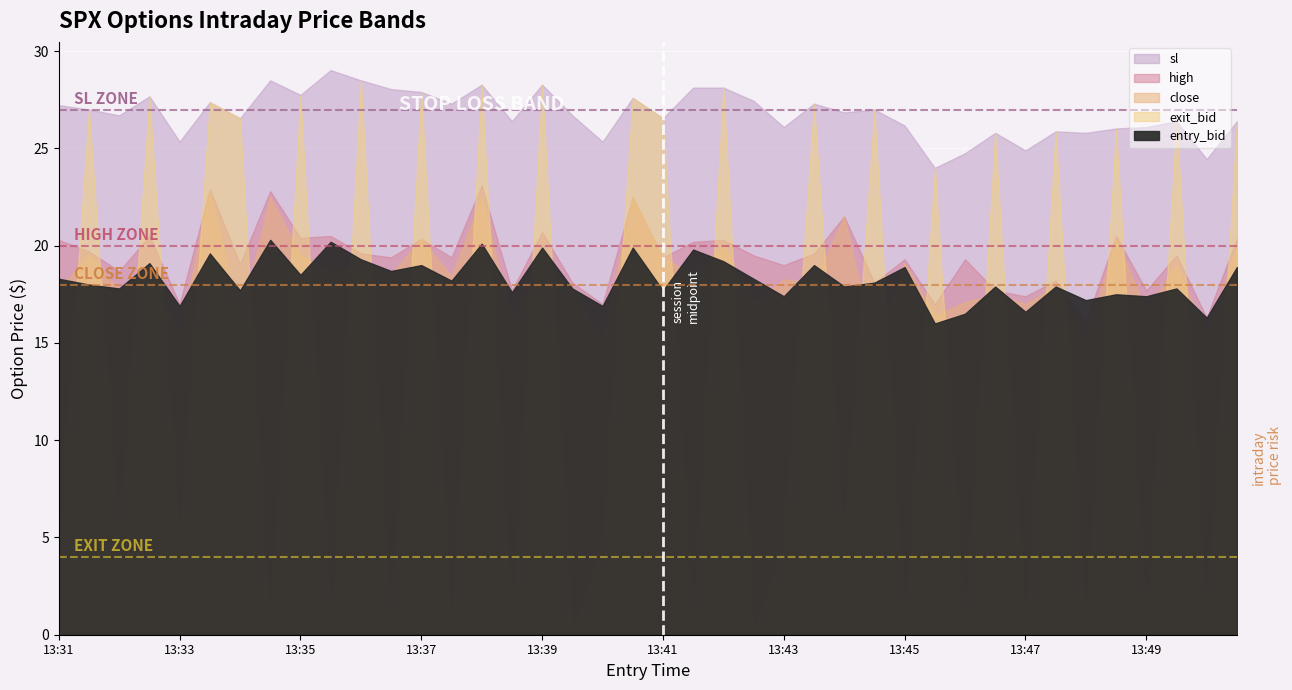

What is the maximum value shown in the chart?

29.0